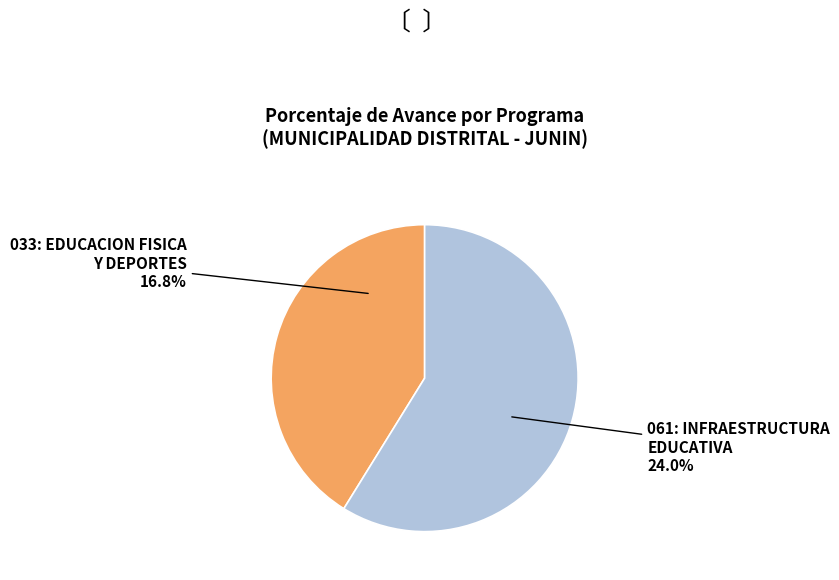

How many segments does this pie chart have?

2